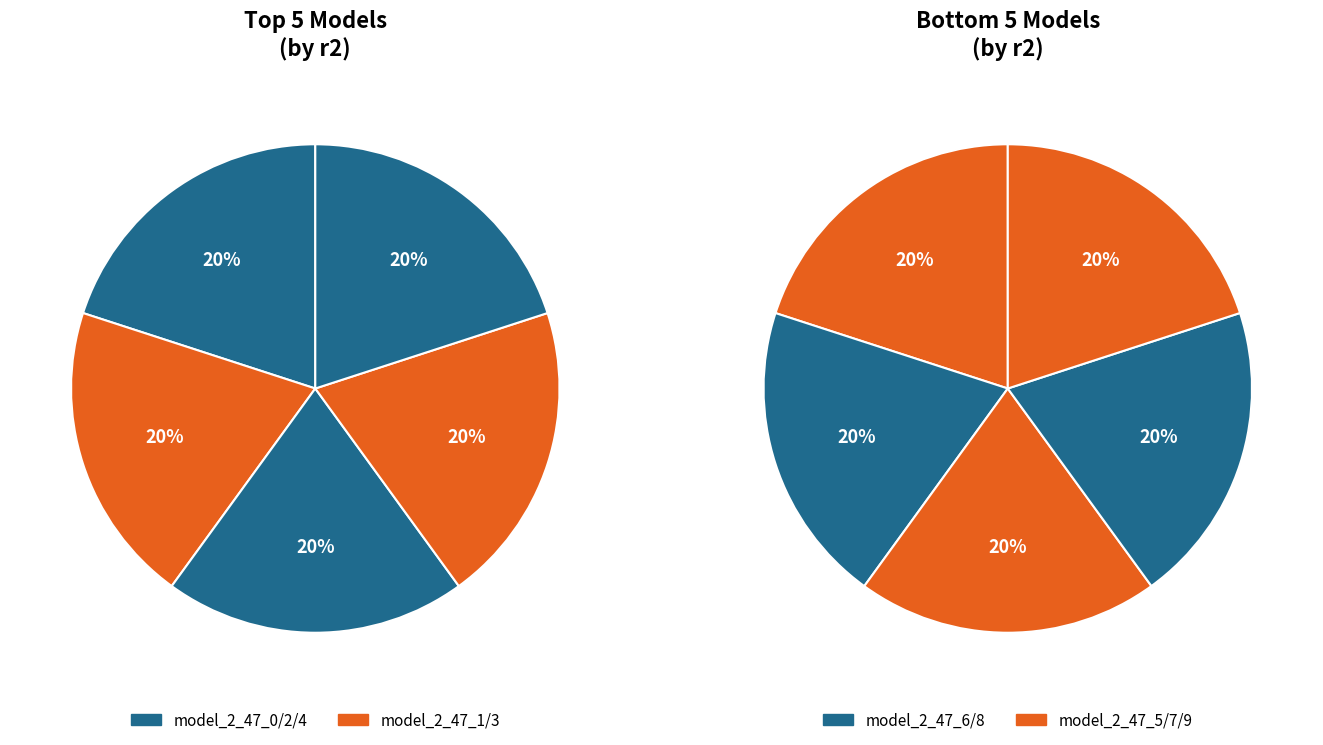

Rank the categories by value from lowest to highest.

model_2_47_9, model_2_47_8, model_2_47_7, model_2_47_6, model_2_47_5, model_2_47_4, model_2_47_1, model_2_47_0, model_2_47_2, model_2_47_3